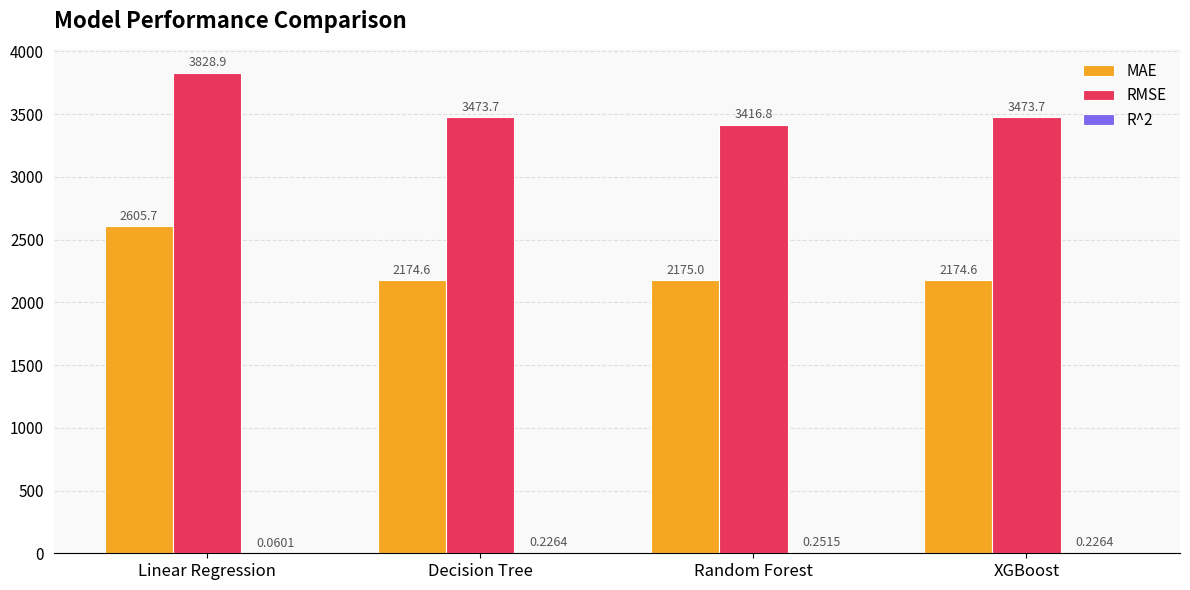

At which label is MAE closest to 2390?

Random Forest